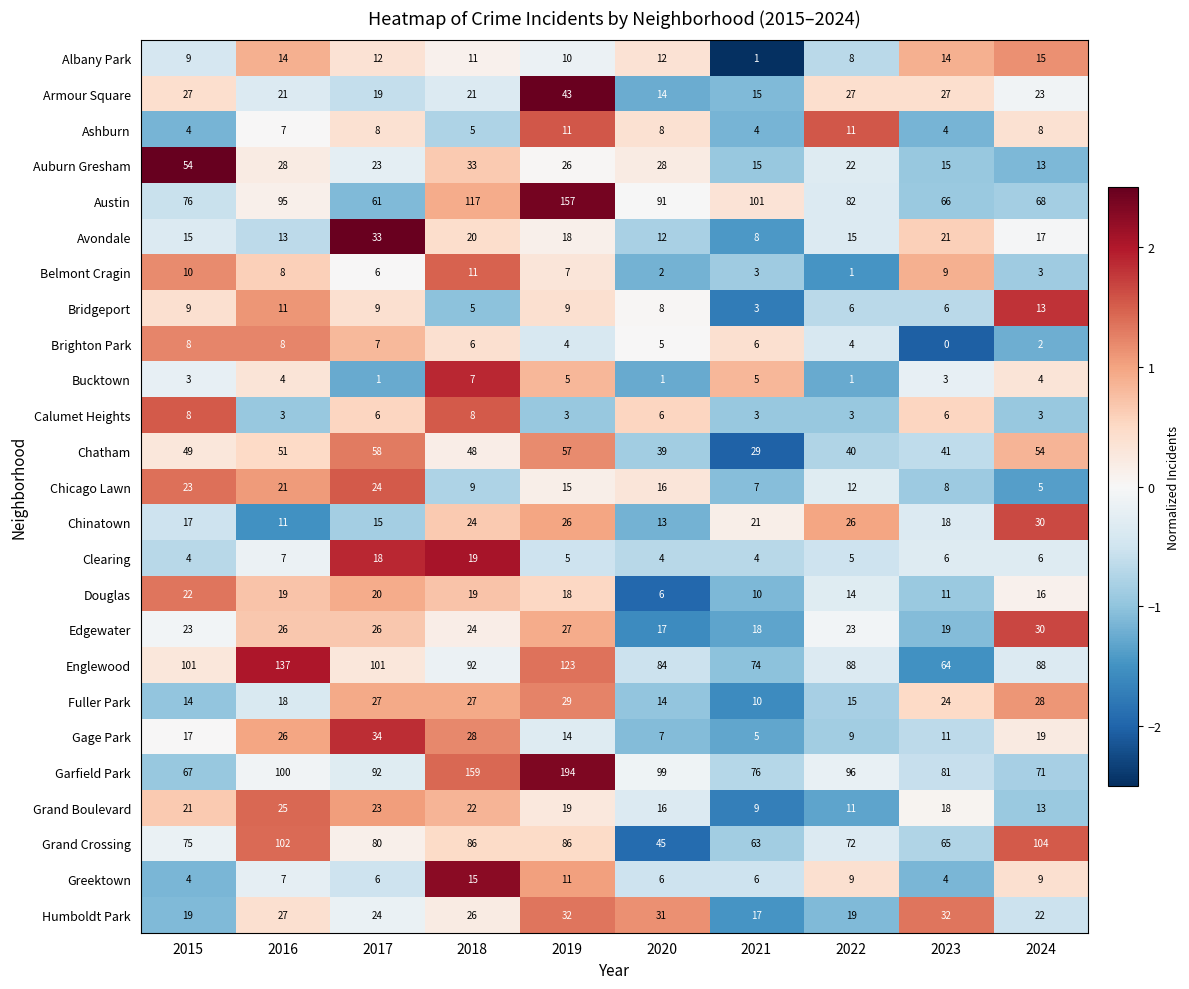

True or false: Chicago Lawn has a value of 9 at 2018.

True